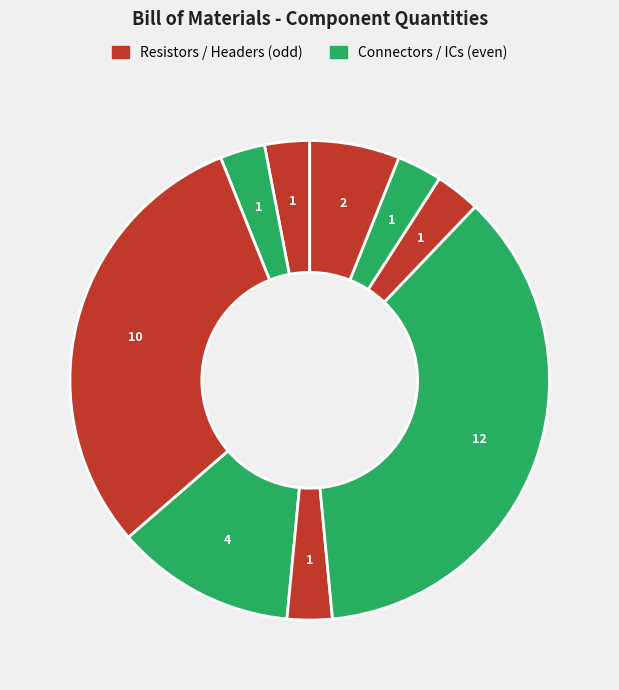

Rank the categories by value from lowest to highest.

PINHD-1X8, R 100, BM02B-SRSS-TB, MOSFET-NCHANNELBSS123LT1G, PINHD-1X10, PINHD-2X23, R 4.7K, R 10K, BM04B-SRSS-TB